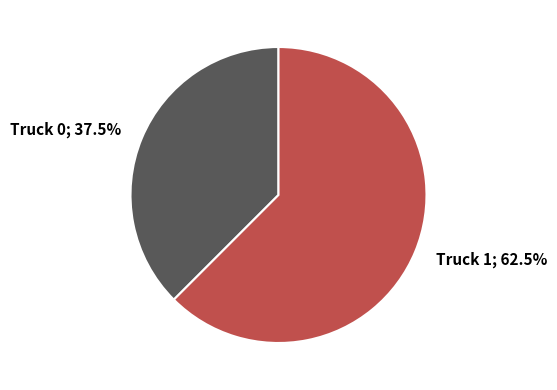

Which category has the biggest portion of the pie?

Truck 1